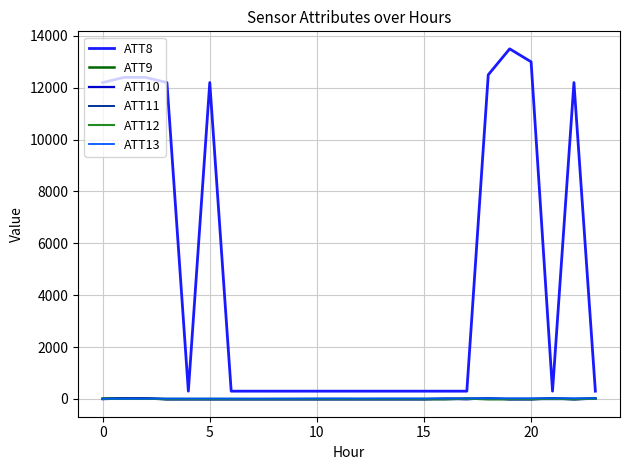

Which series has the largest range (max minus min)?

ATT8